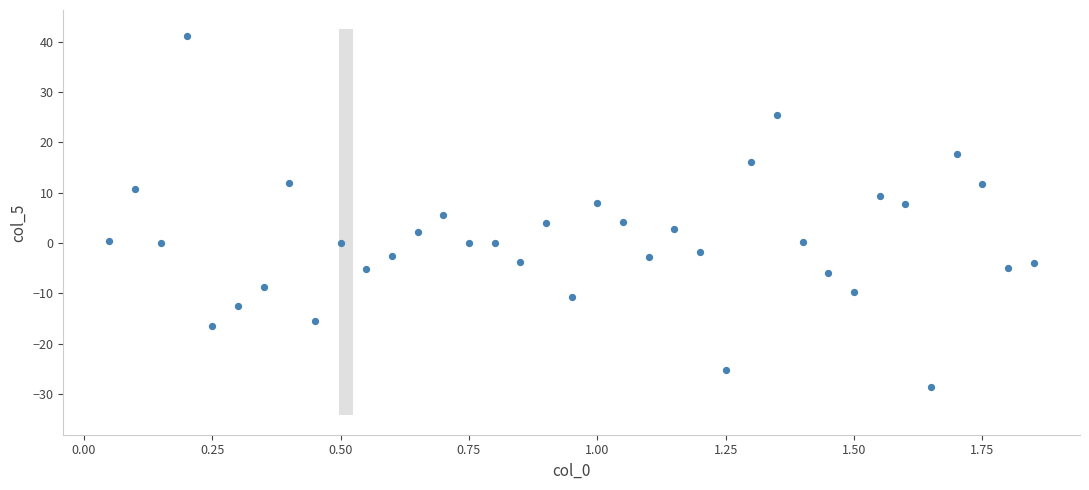

What is the range of Y values (max minus min)?

69.7